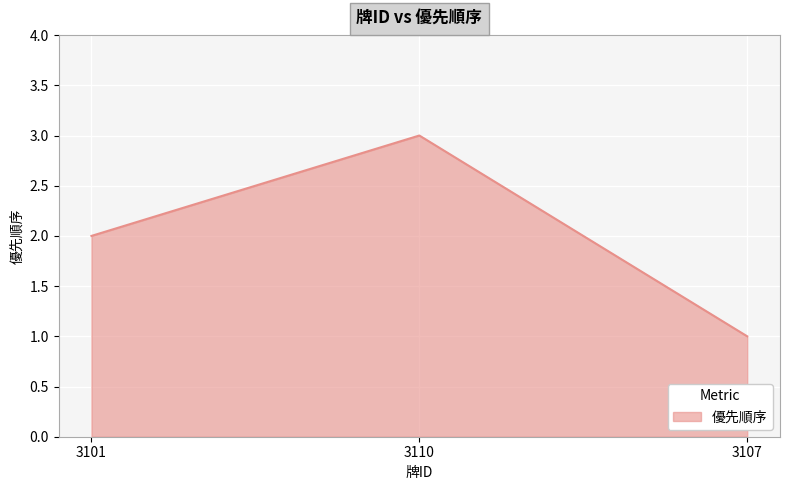

How many lines are shown in the chart?

1